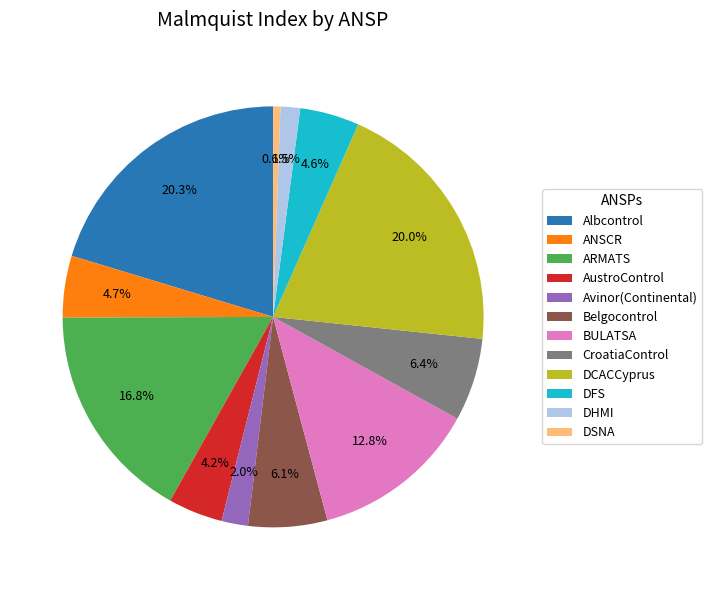

What percentage is the ARMATS slice, to the nearest percent?

17%